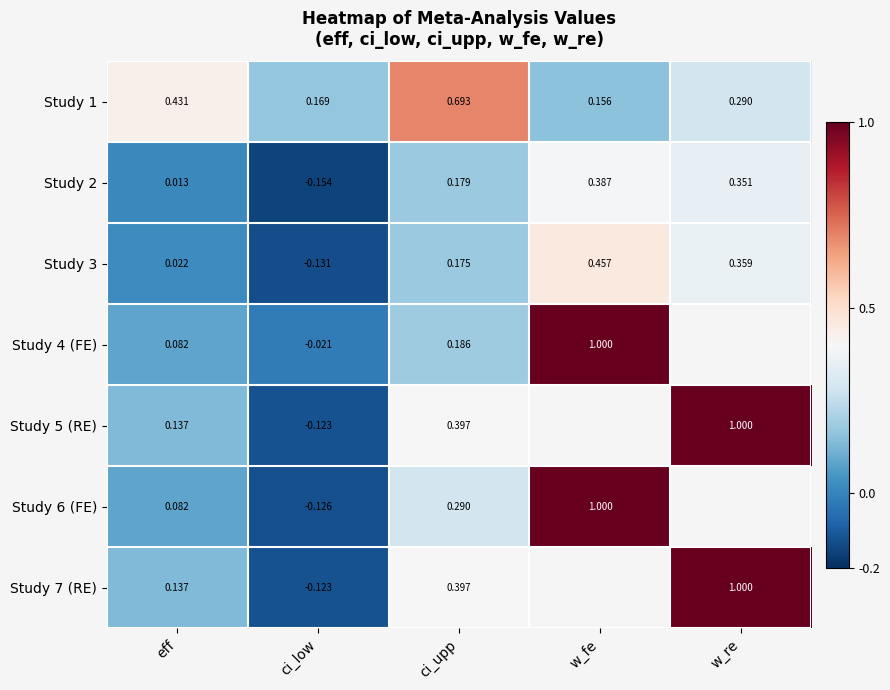

Which category has the lowest value in the Study 3 series?

ci_low